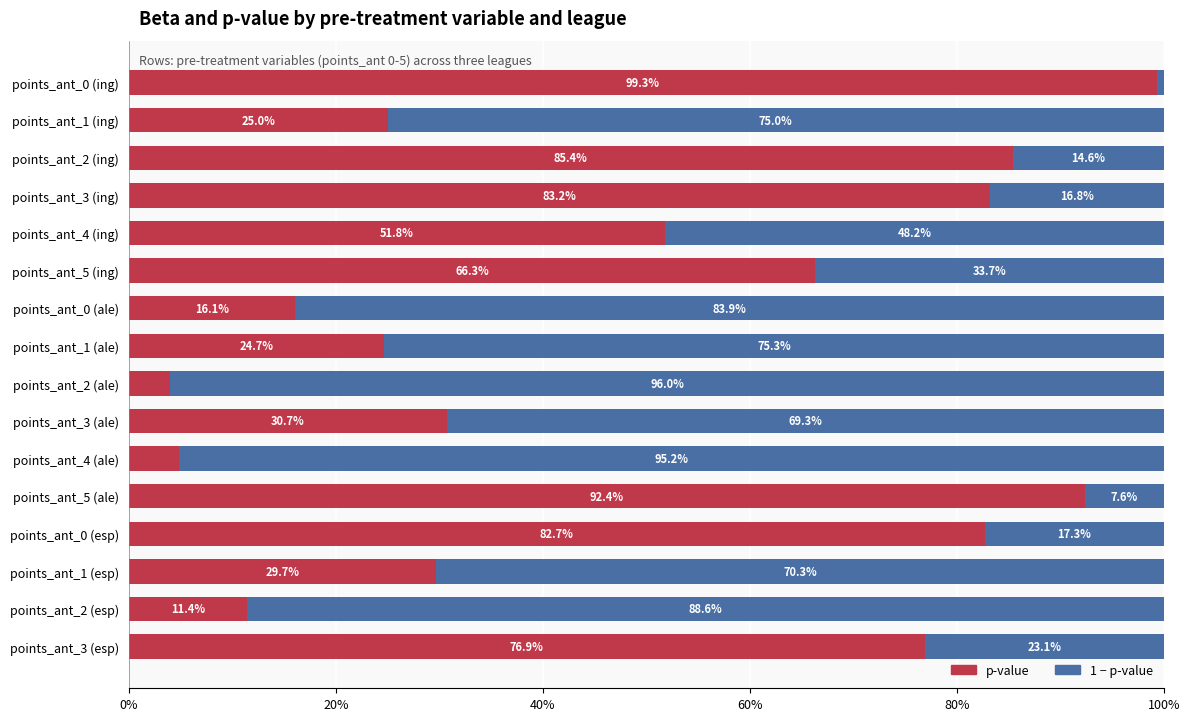

Rank the series by their average value, from lowest to highest.

p-value, 1 − p-value